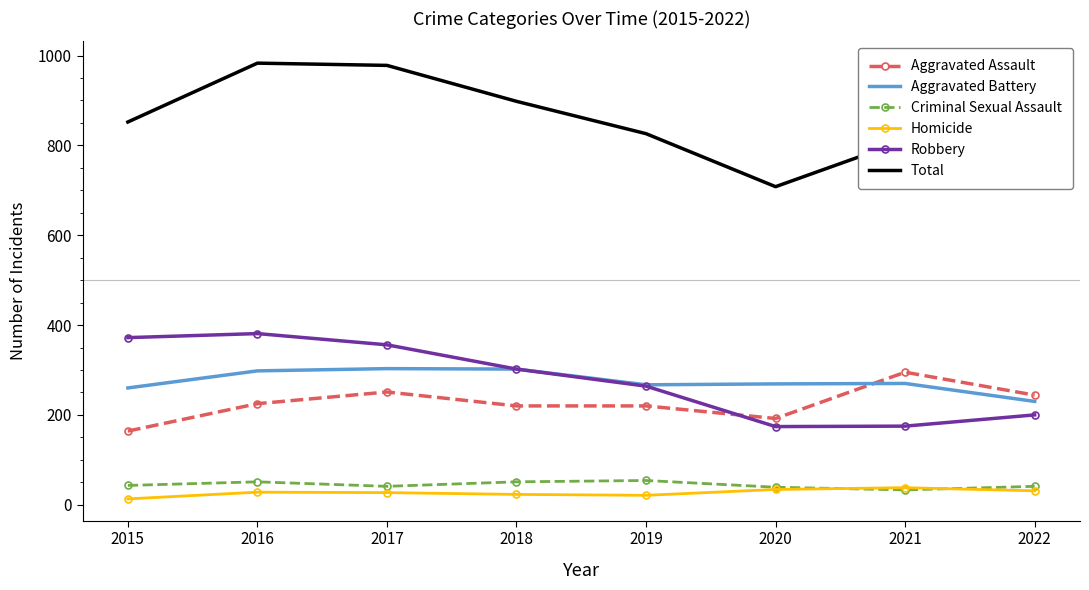

What is the maximum value for Homicide?

38